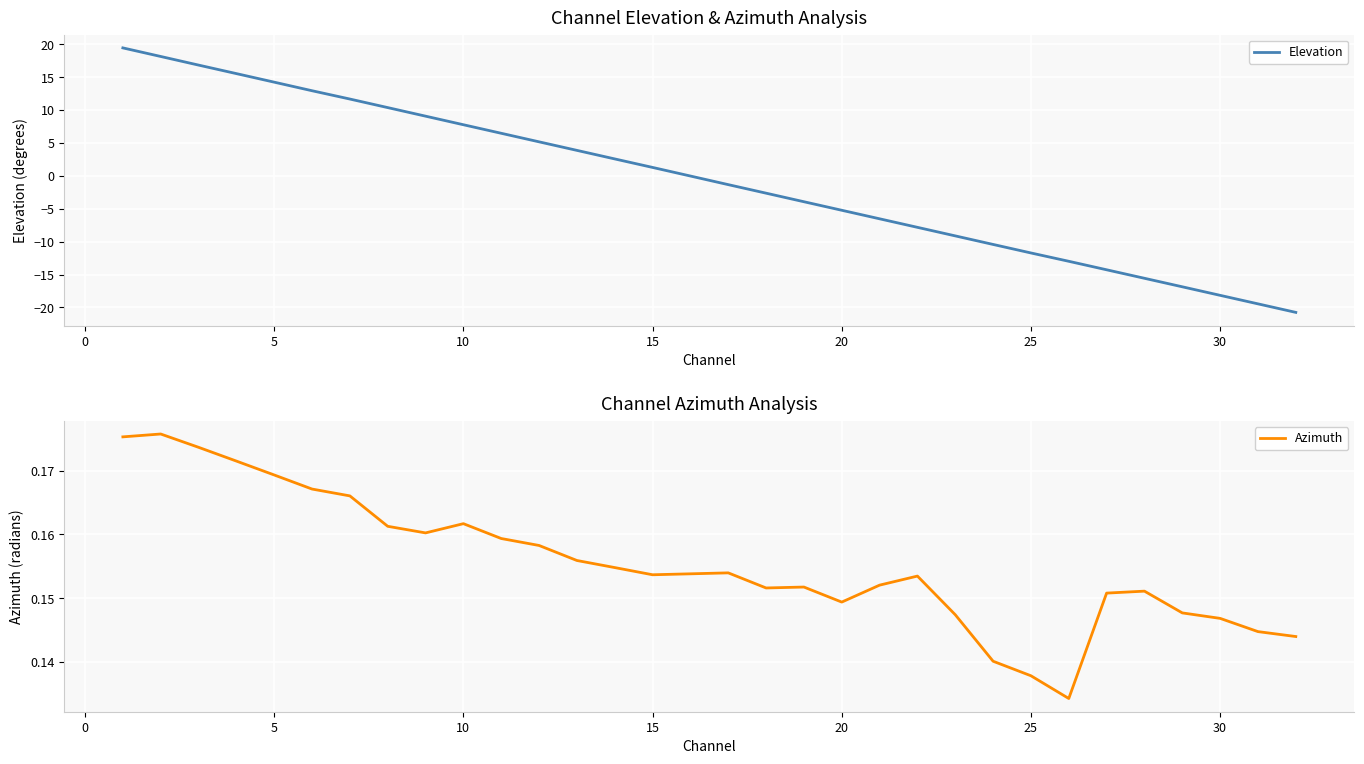

How many lines are shown in the chart?

2